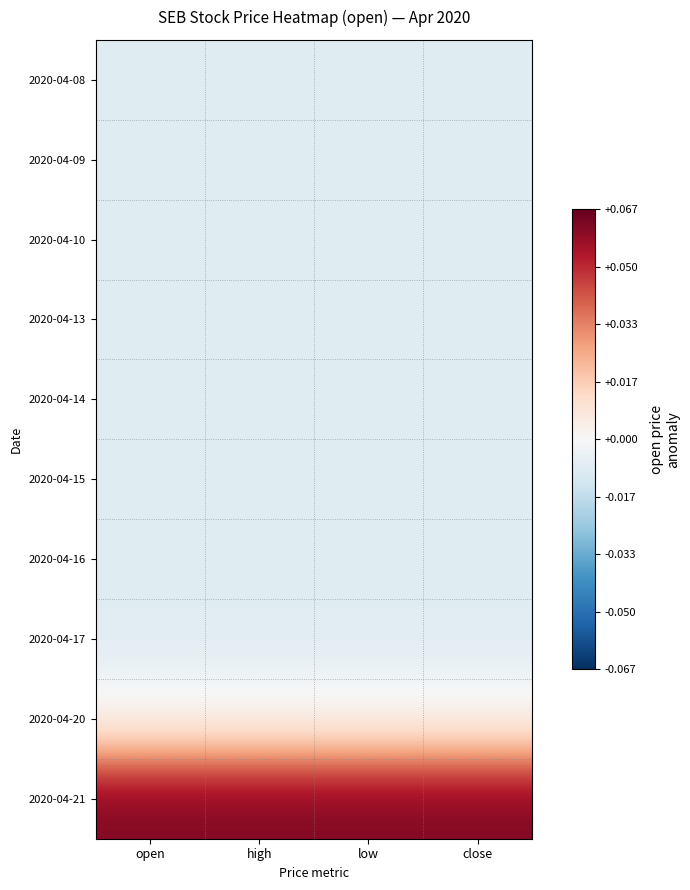

Which category has the highest value across all series?

open